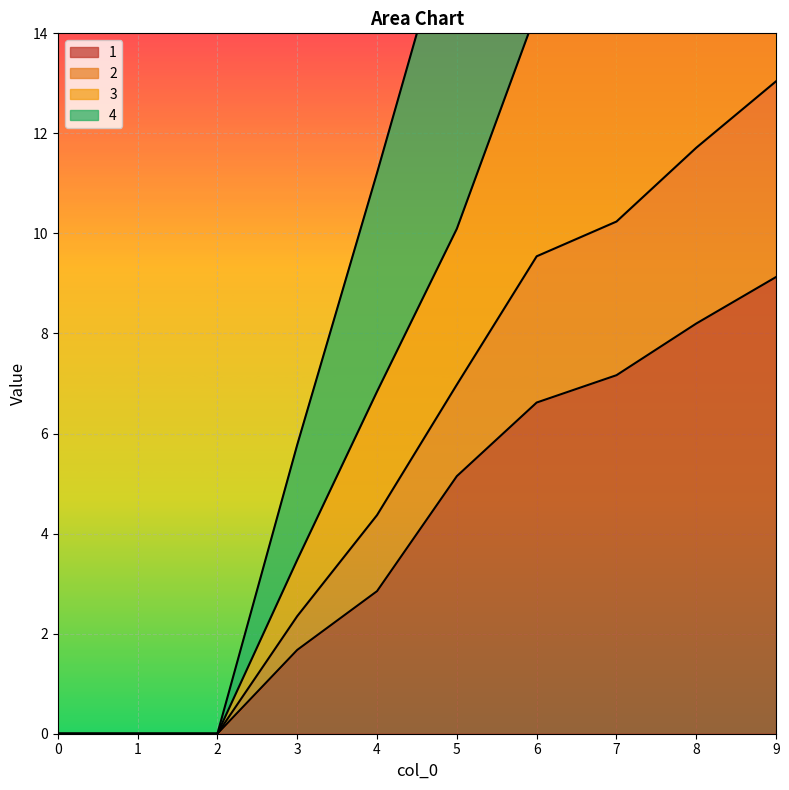

True or false: 1 has more than 0 interior local peaks.

False